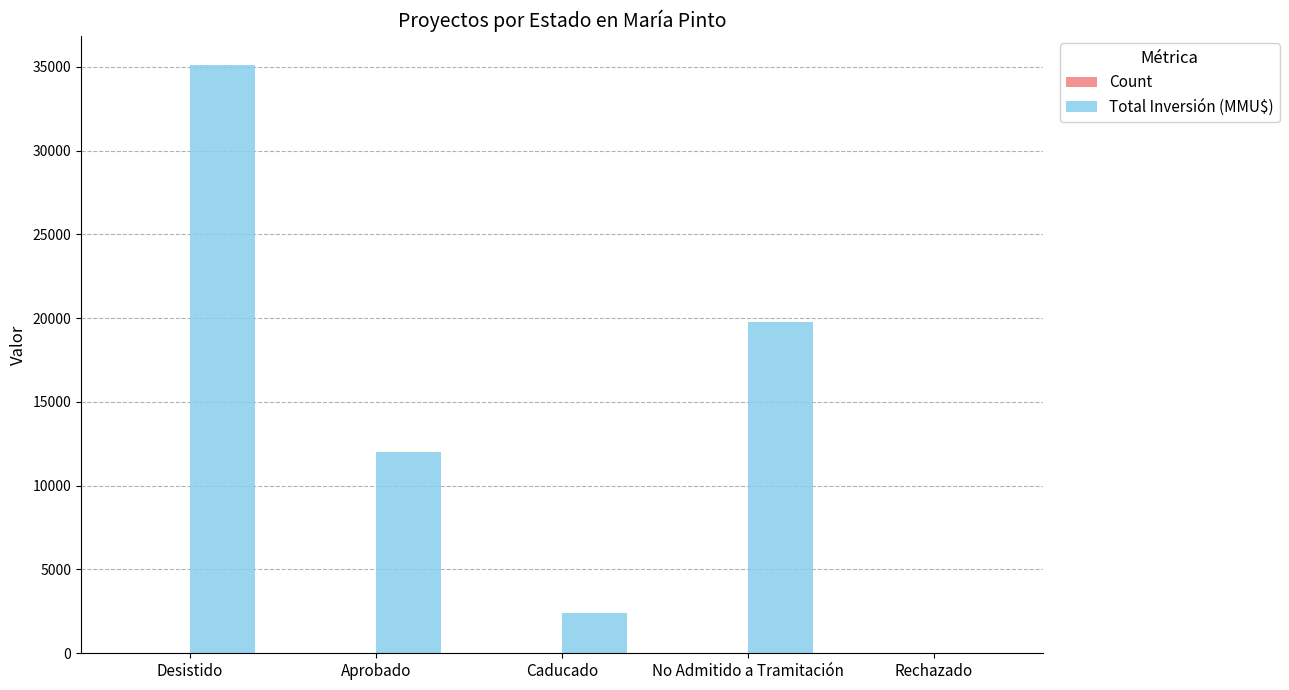

What is the sum of all Total Inversión (MMU$) values?

69259